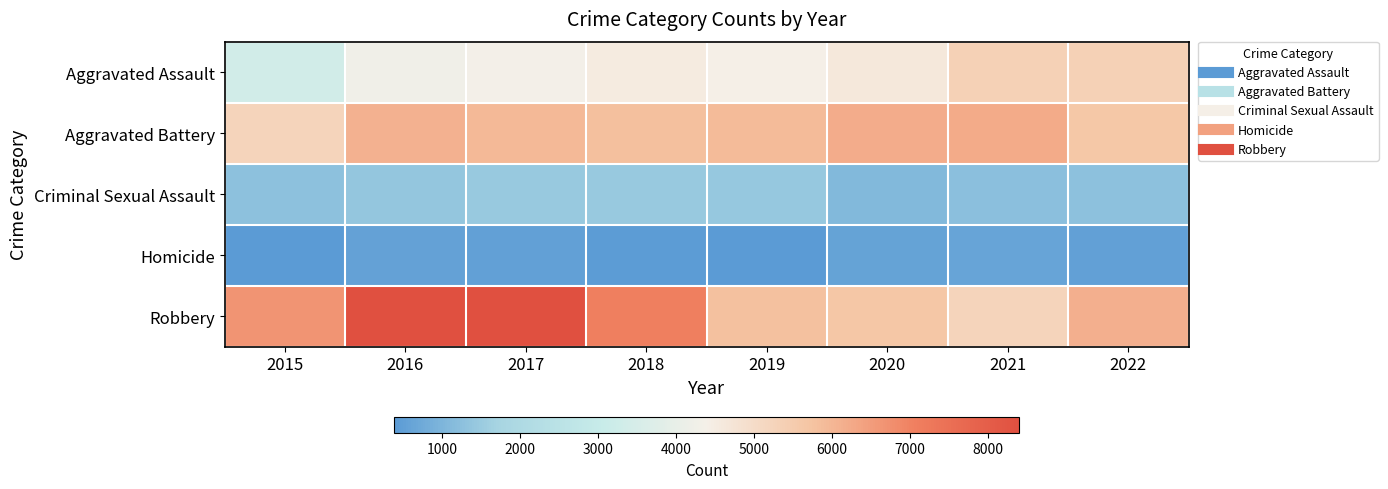

Reading left to right, list all the values displayed in this chart.

Aggravated Assault: 2015=3335	2016=4248	2017=4348	2018=4520	2019=4406	2020=4627	2021=5334	2022=5335
Aggravated Battery: 2015=5261	2016=6111	2017=5956	2018=5820	2019=5914	2020=6193	2021=6212	2022=5613
Criminal Sexual Assault: 2015=1271	2016=1387	2017=1464	2018=1450	2019=1418	2020=1093	2021=1228	2022=1277
Homicide: 2015=378	2016=558	2017=520	2018=432	2019=387	2020=585	2021=606	2022=523
Robbery: 2015=6655	2016=8402	2017=8395	2018=7066	2019=5775	2020=5664	2021=5262	2022=6145